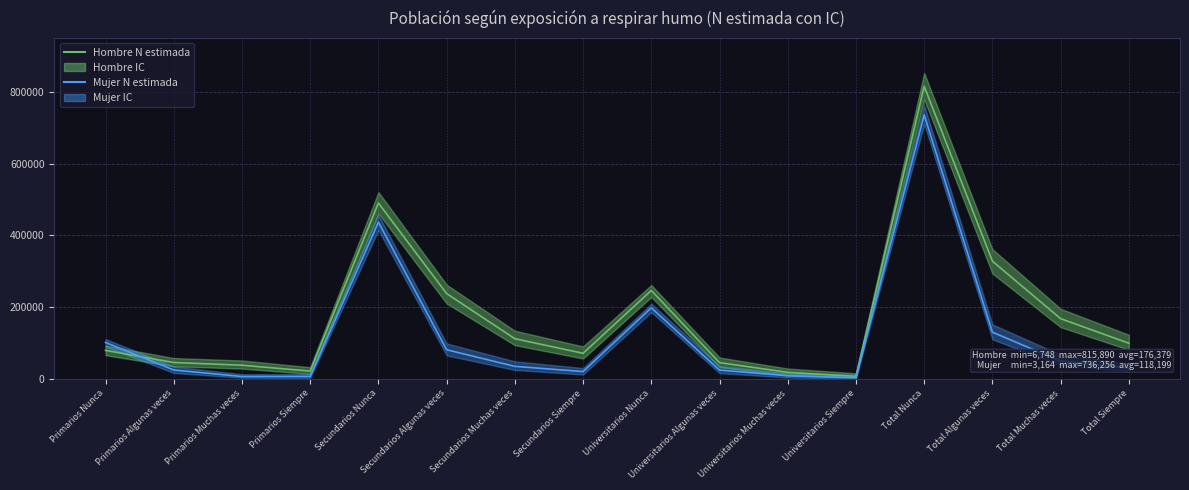

Rank the categories by Mujer N estimada value from highest to lowest.

Total Nunca, Secundarios Nunca, Universitarios Nunca, Total Algunas veces, Primarios Nunca, Secundarios Algunas veces, Total Muchas veces, Secundarios Muchas veces, Total Siempre, Primarios Algunas veces, Universitarios Algunas veces, Secundarios Siempre, Universitarios Muchas veces, Primarios Siempre, Primarios Muchas veces, Universitarios Siempre